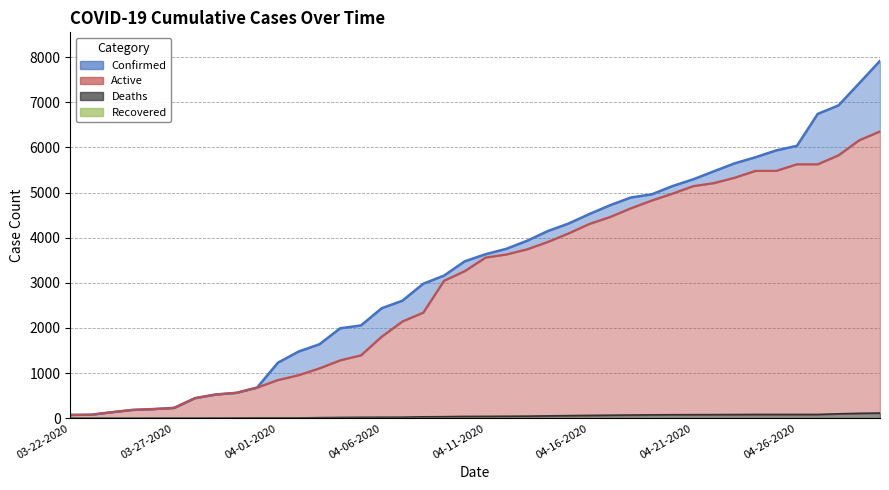

What is the highest value of the Deaths series?

114